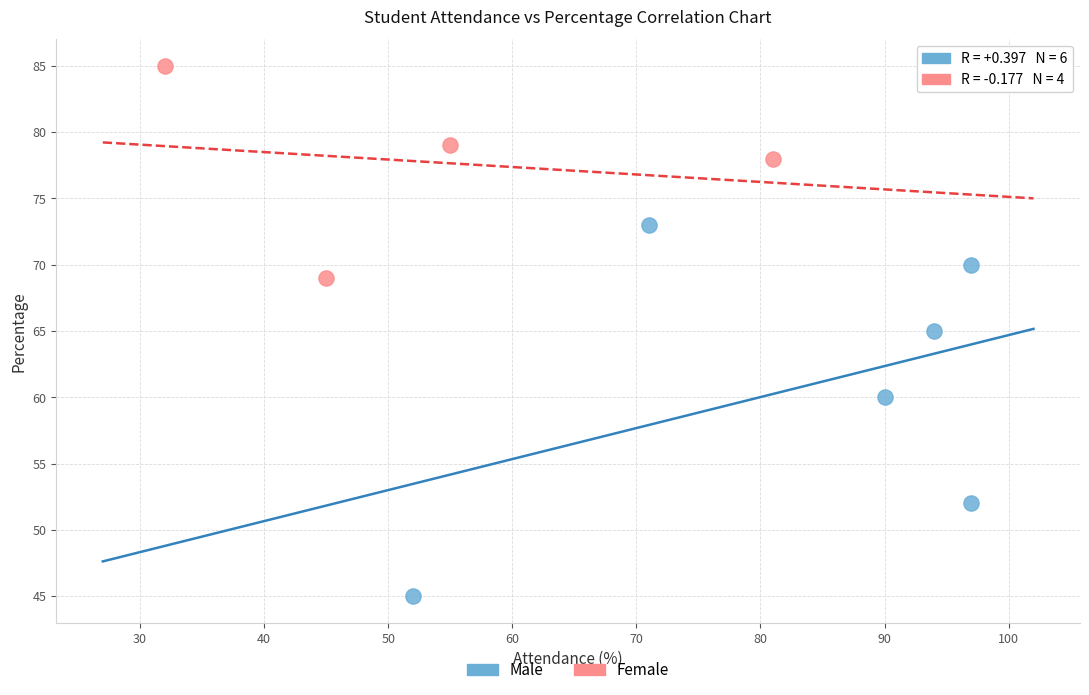

Which series reaches the maximum Y coordinate?

Female